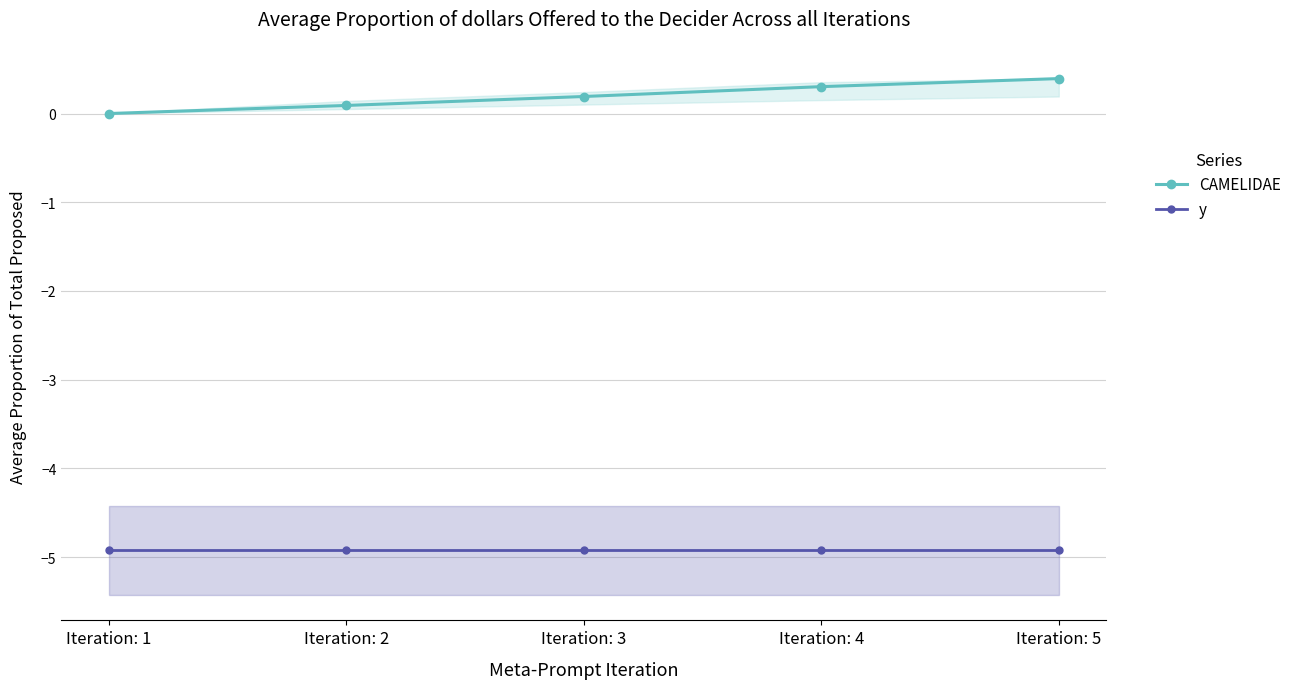

Reading left to right, list all the values displayed in this chart.

CAMELIDAE: Iteration: 1=0.0	Iteration: 2=0.1	Iteration: 3=0.2	Iteration: 4=0.3	Iteration: 5=0.4
y: Iteration: 1=-4.9	Iteration: 2=-4.9	Iteration: 3=-4.9	Iteration: 4=-4.9	Iteration: 5=-4.9